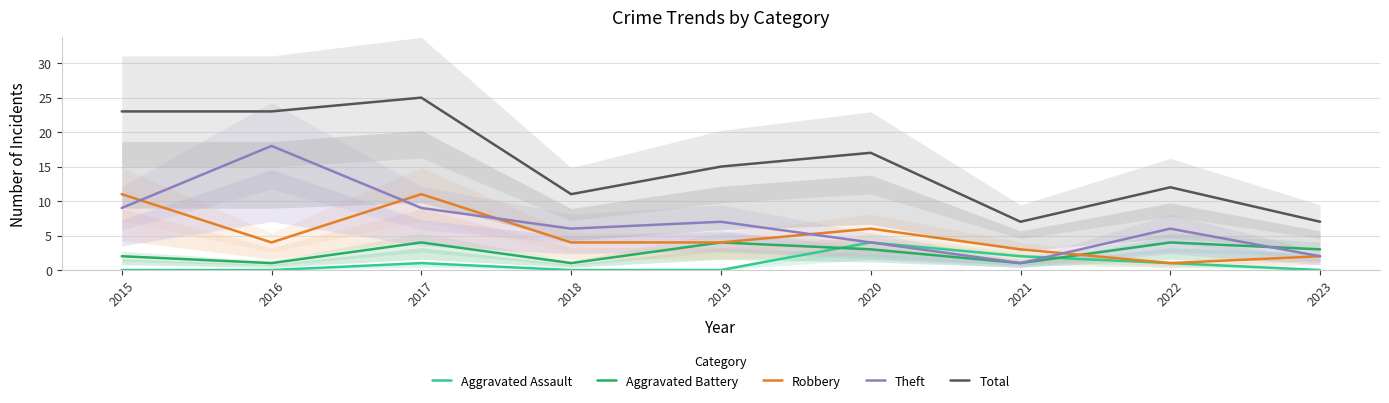

Rank the series at 2019 from highest to lowest value.

Total, Theft, Aggravated Battery, Robbery, Aggravated Assault